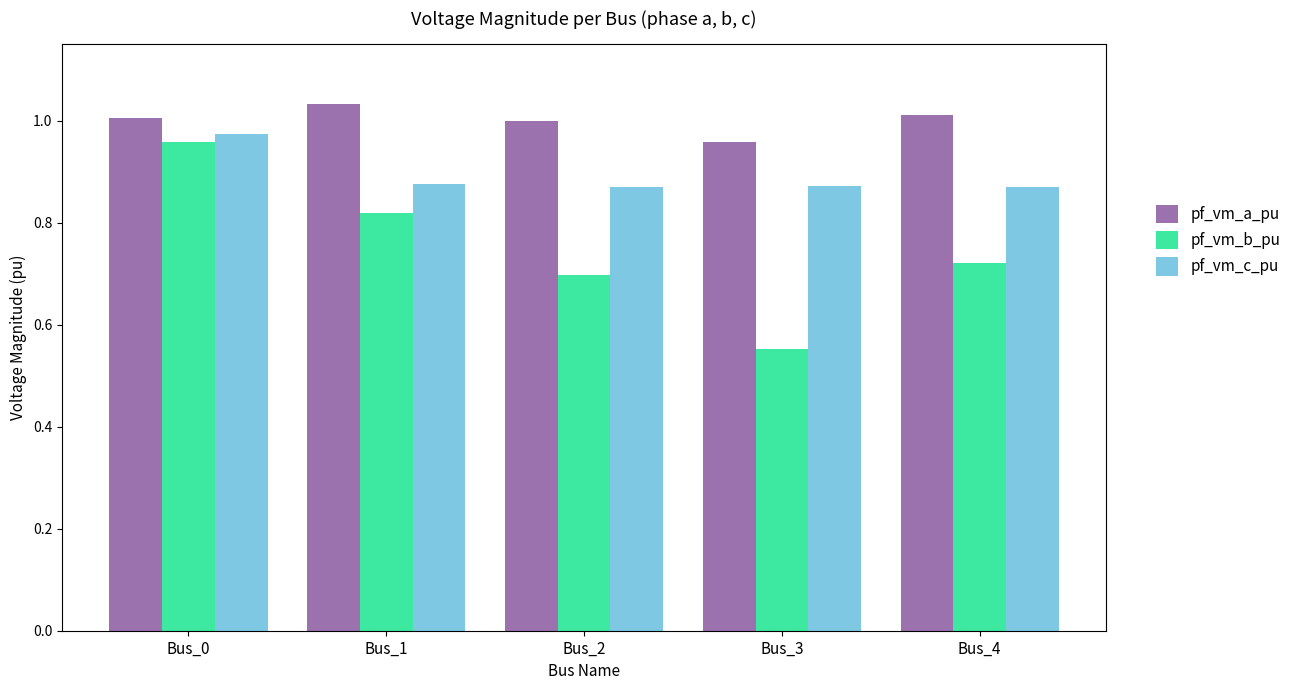

At which label is pf_vm_b_pu closest to 0?

Bus_3